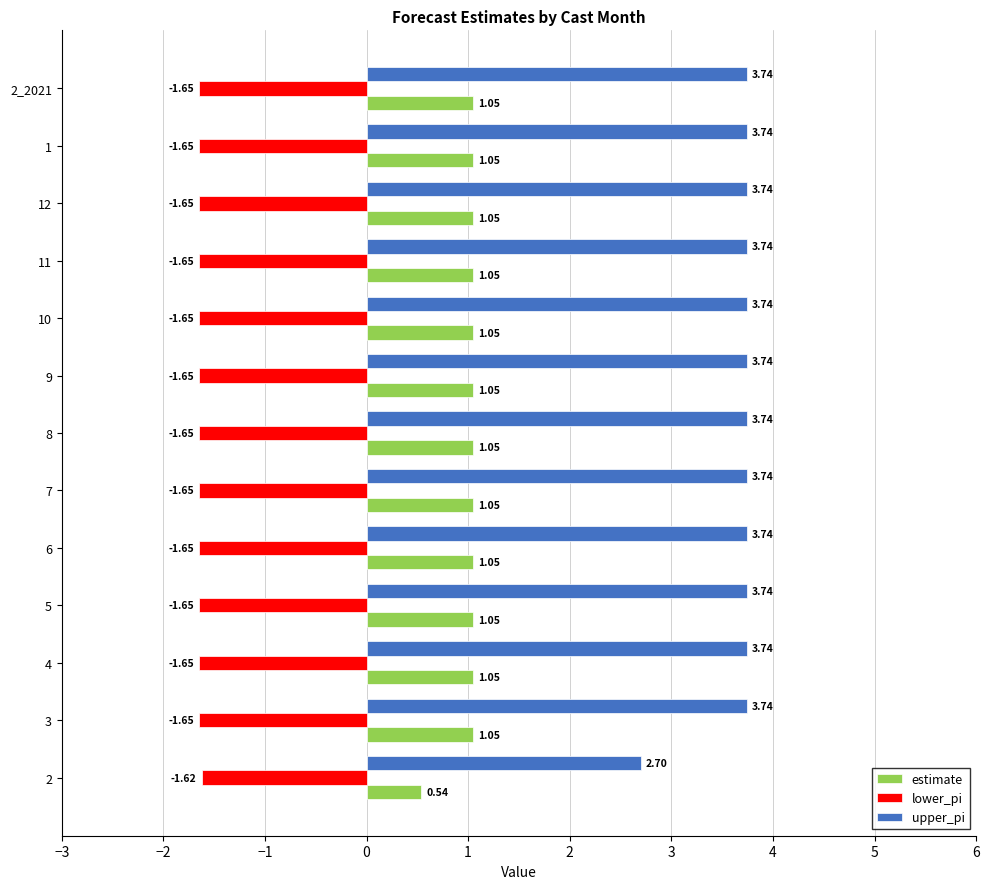

What are all the series names shown in the legend?

estimate, lower_pi, upper_pi